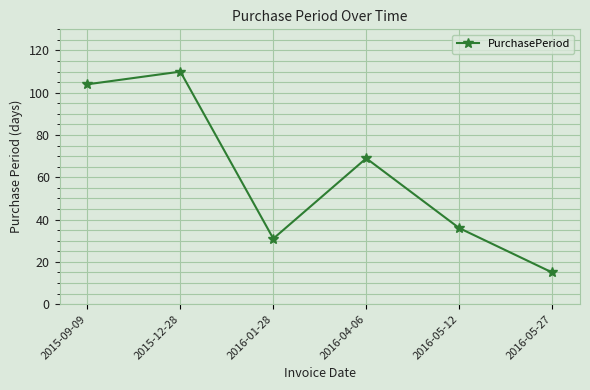

What is the approximate value at 2016-05-27, to the nearest 5?

15